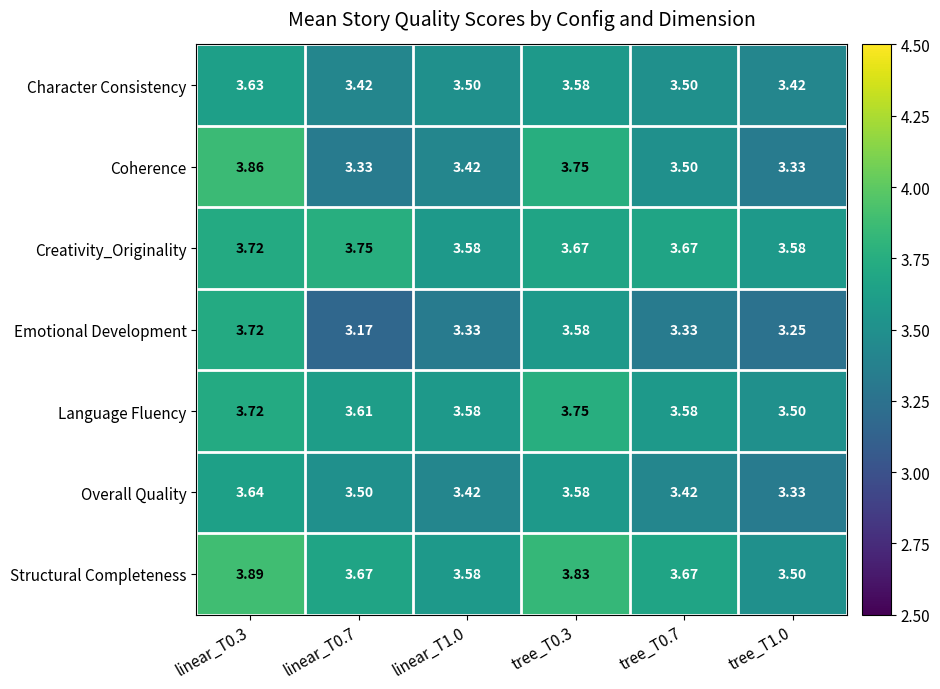

At which category is the sum across all series the highest?

linear_T0.3